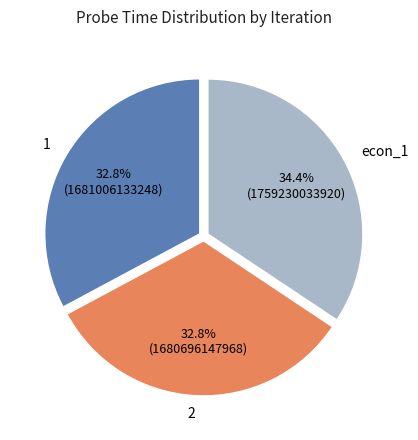

What is the ratio of the value at 2 to the value at econ_1?

1.0